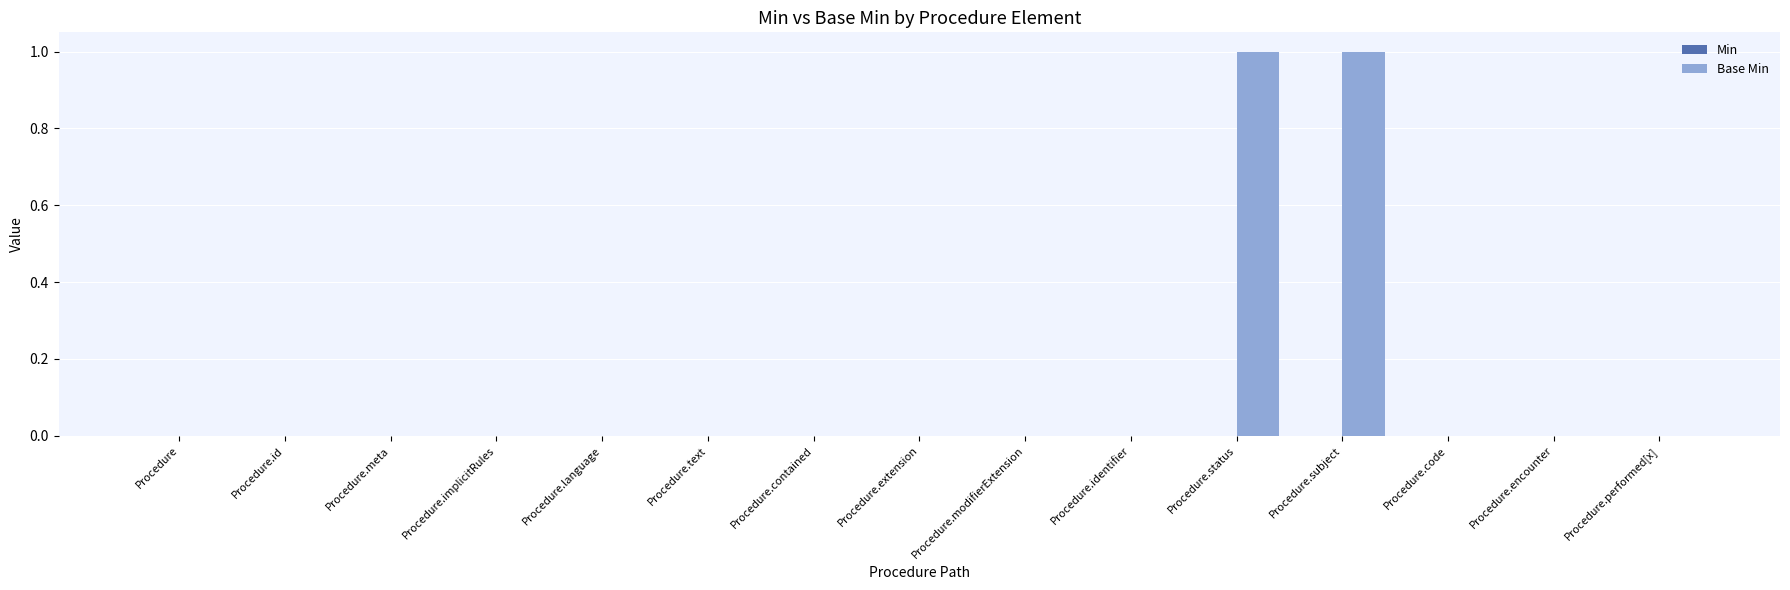

What is the greatest value displayed?

1